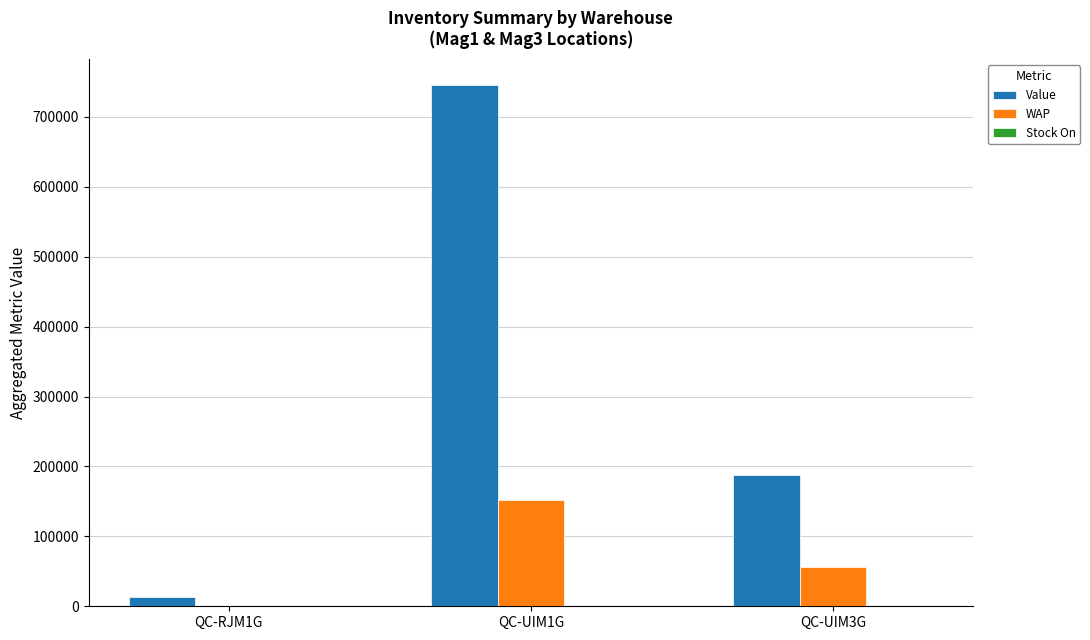

At which label is Value closest to 379089?

QC-UIM3G